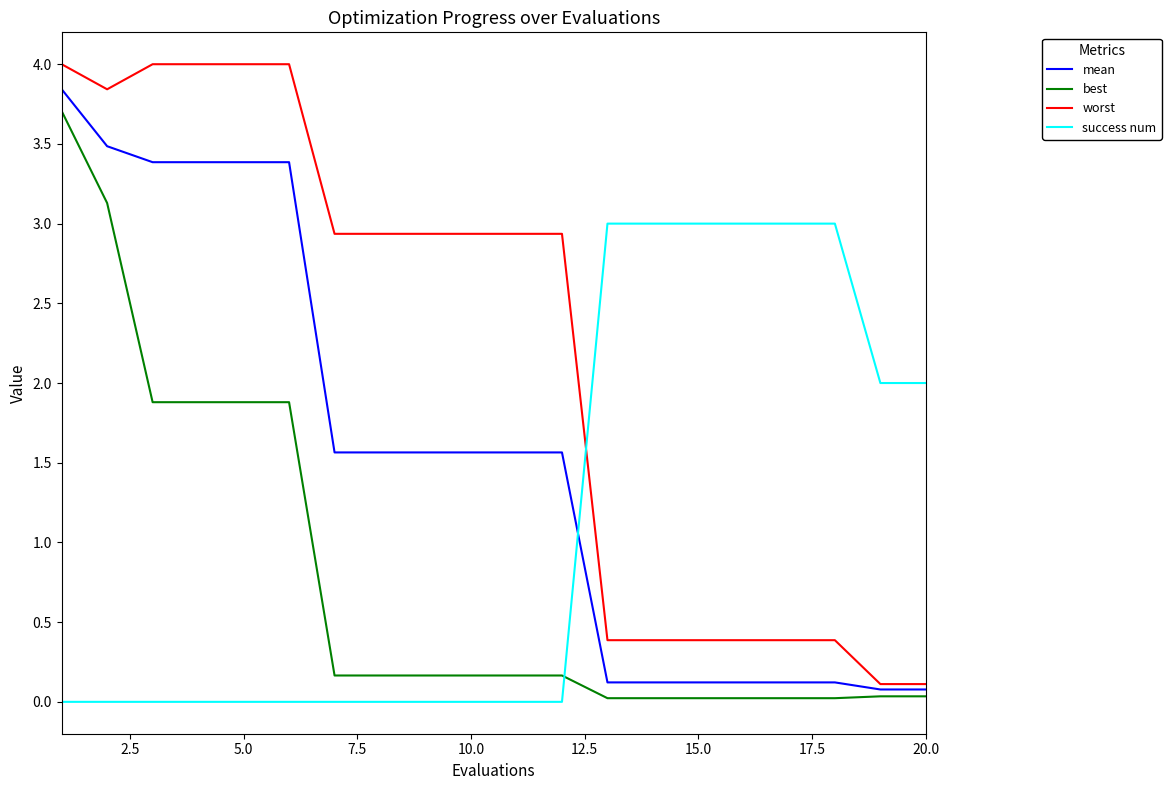

Rank the series by their average value, from lowest to highest.

best, success num, mean, worst